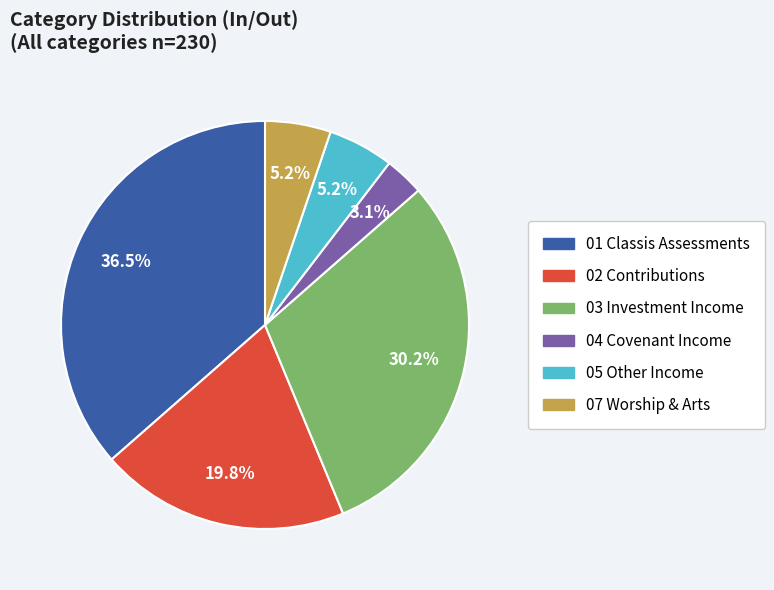

To the nearest percent, what portion does 03 Investment Income represent?

30%